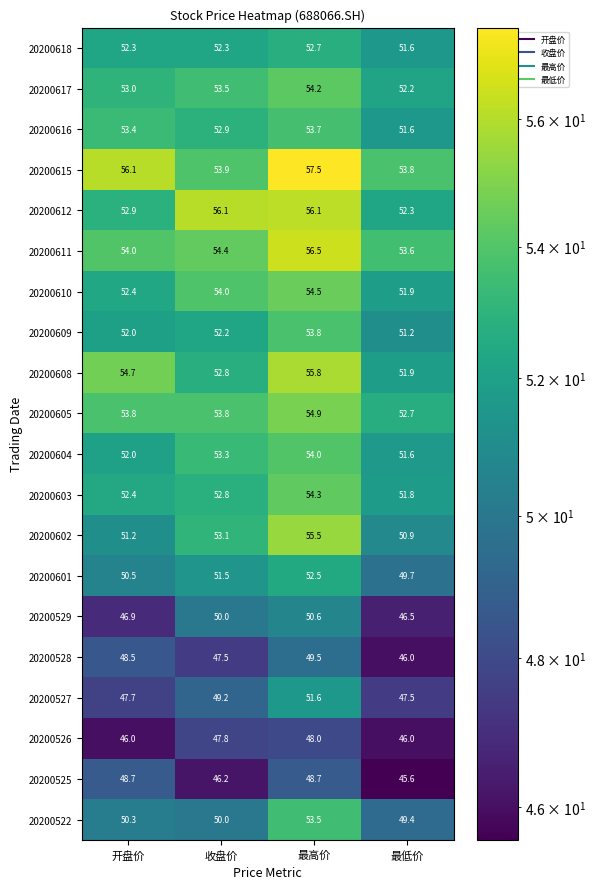

What is the difference between the second highest and minimum values in the 20200528 series?

2.5